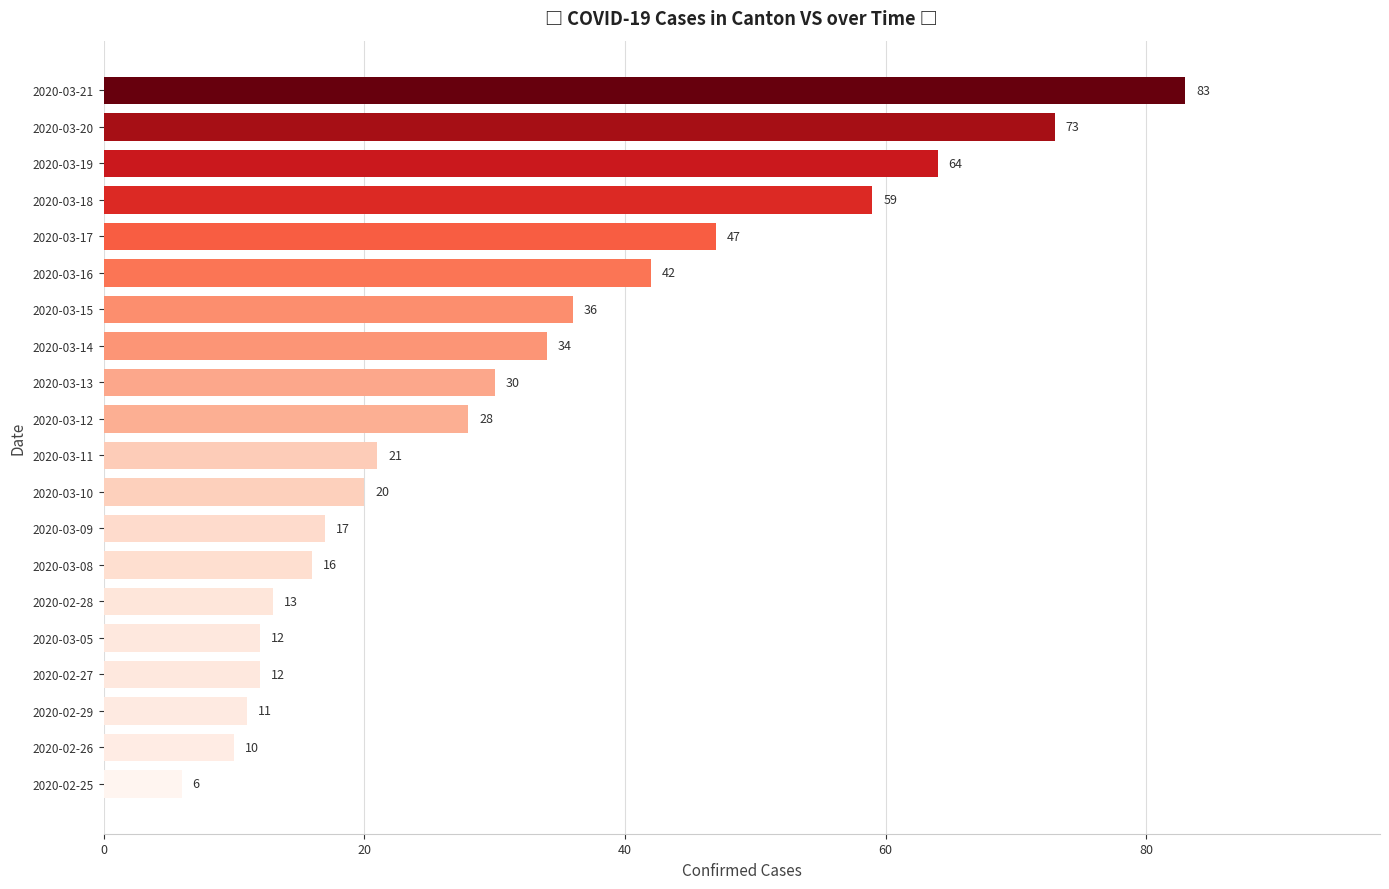

What is the average value?

32